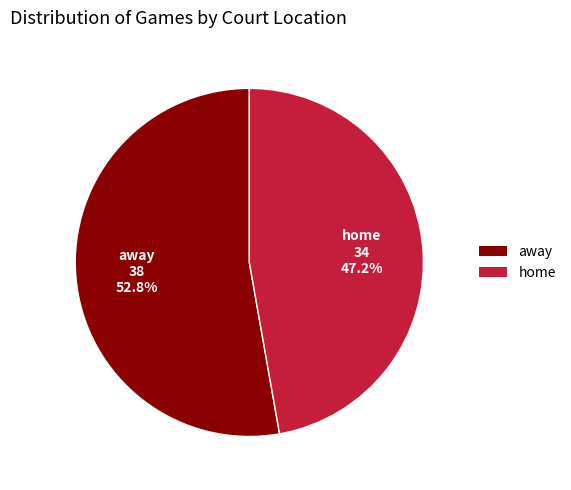

To the nearest percent, what percentage of the pie is home?

47%